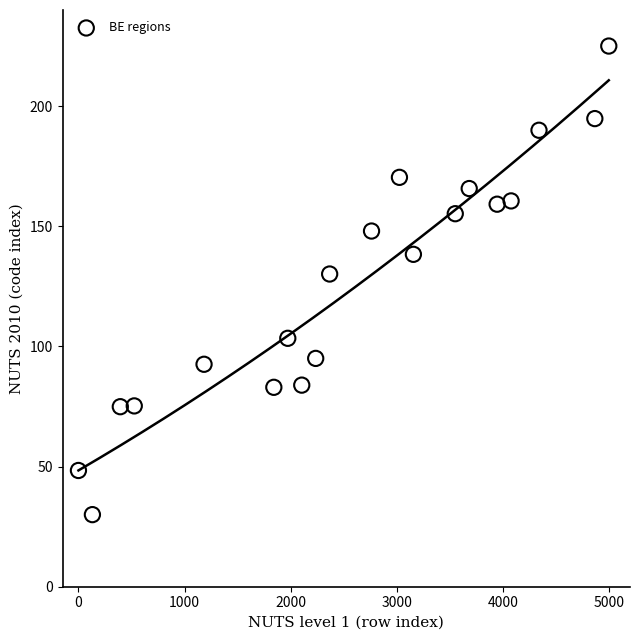

What Y value in the scatter plot is closest to 127?

130.1